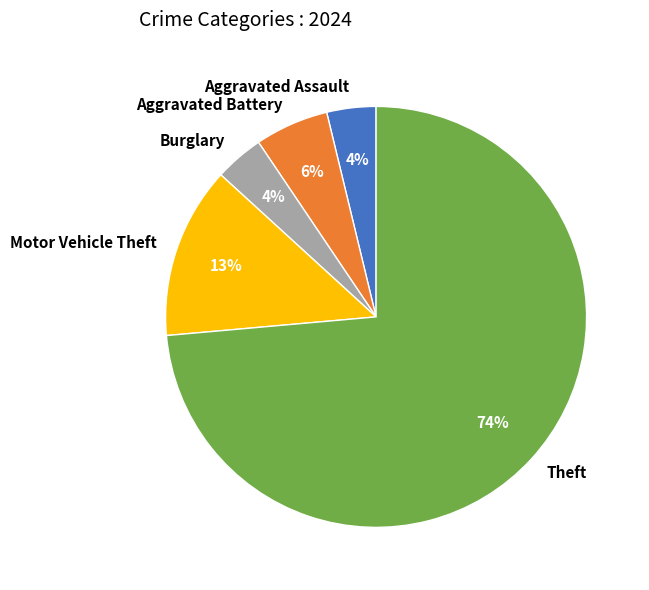

Between Aggravated Battery and Motor Vehicle Theft, which is larger?

Motor Vehicle Theft